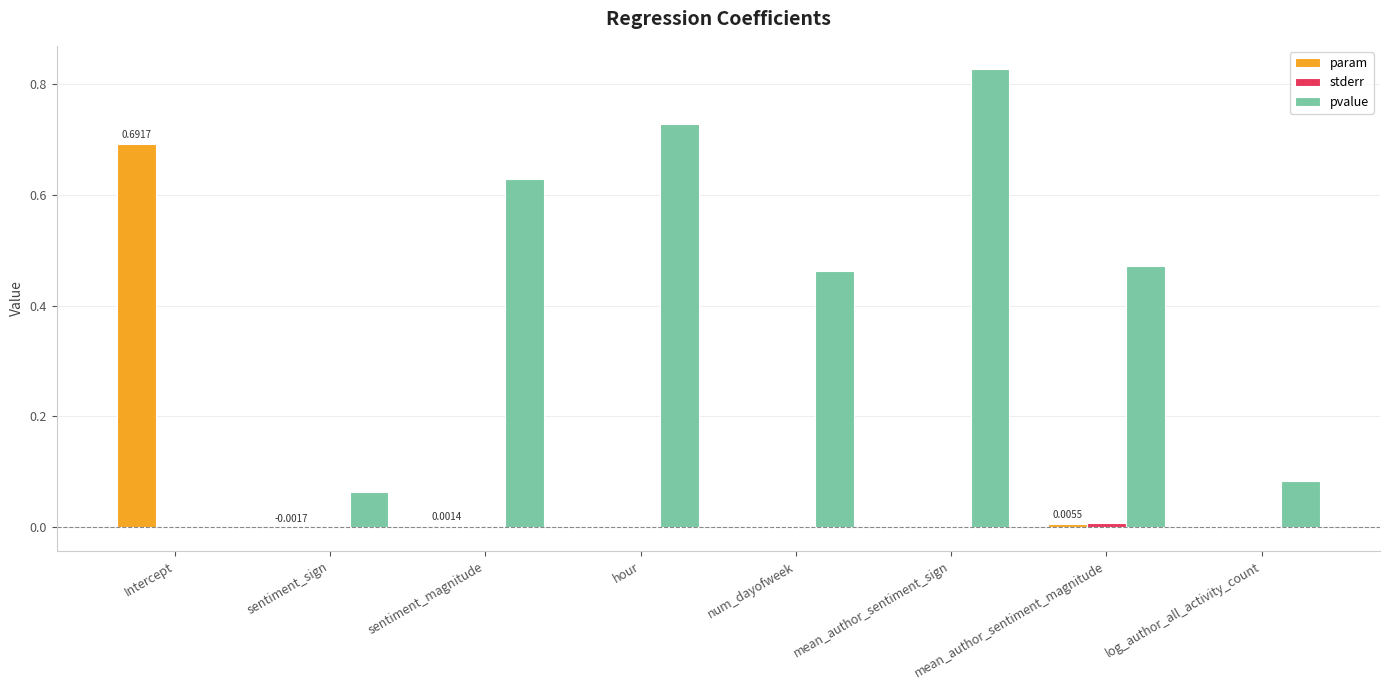

At which category is the sum across all series the highest?

mean_author_sentiment_sign